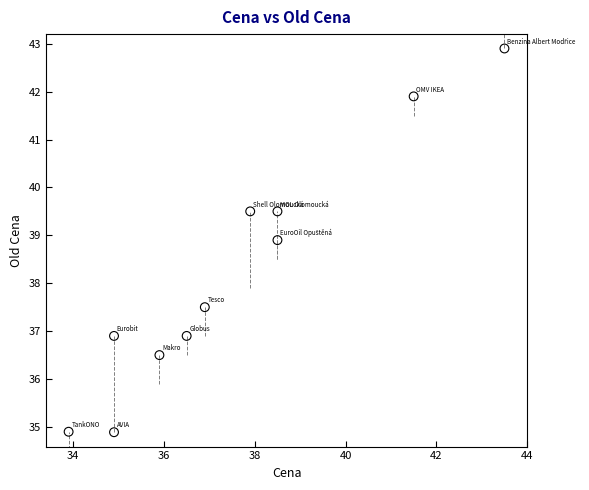

What Y value in the scatter plot is closest to 38?

37.5